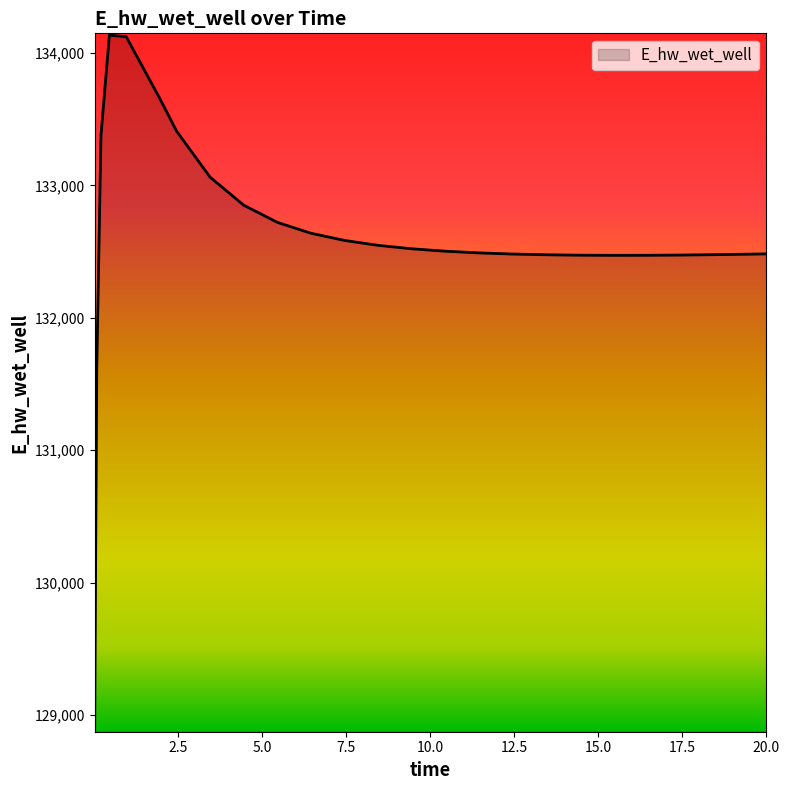

What is the difference between the maximum and minimum values?

5248.1